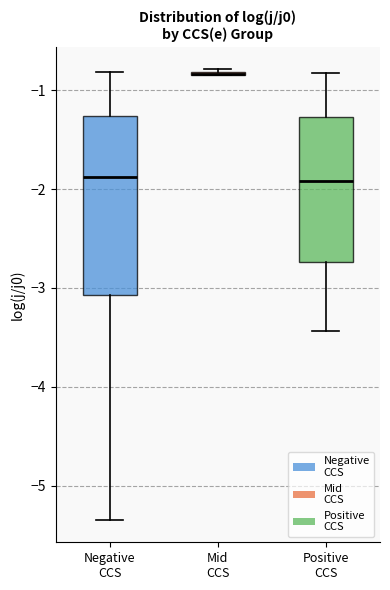

Reading left to right, read every box against the y-axis: the position of its median line, the range the box covers, and the ends of its whiskers. The values are not printed on the chart, so give them approximately, as read against the axis.

Negative CCS: median -1.9, box -3.1 to -1.3, whiskers -5.3 to -0.8
Mid CCS: box collapsed to a line at -0.8, whiskers -0.8 to -0.8
Positive CCS: median -1.9, box -2.7 to -1.3, whiskers -3.4 to -0.8